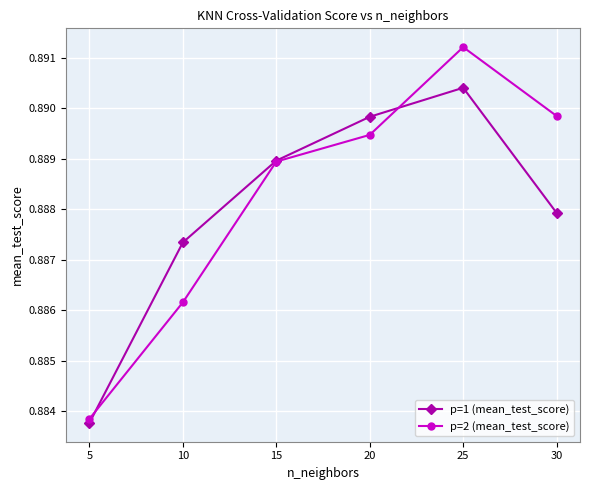

At how many categories does at least one series exceed 0?

6